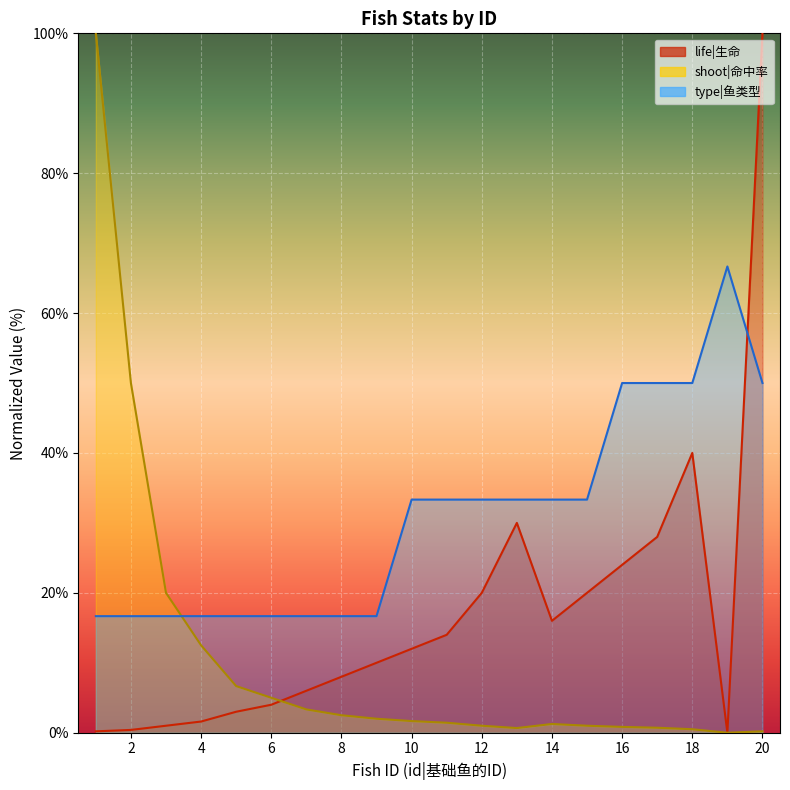

At which label is the value closest to 50?

18